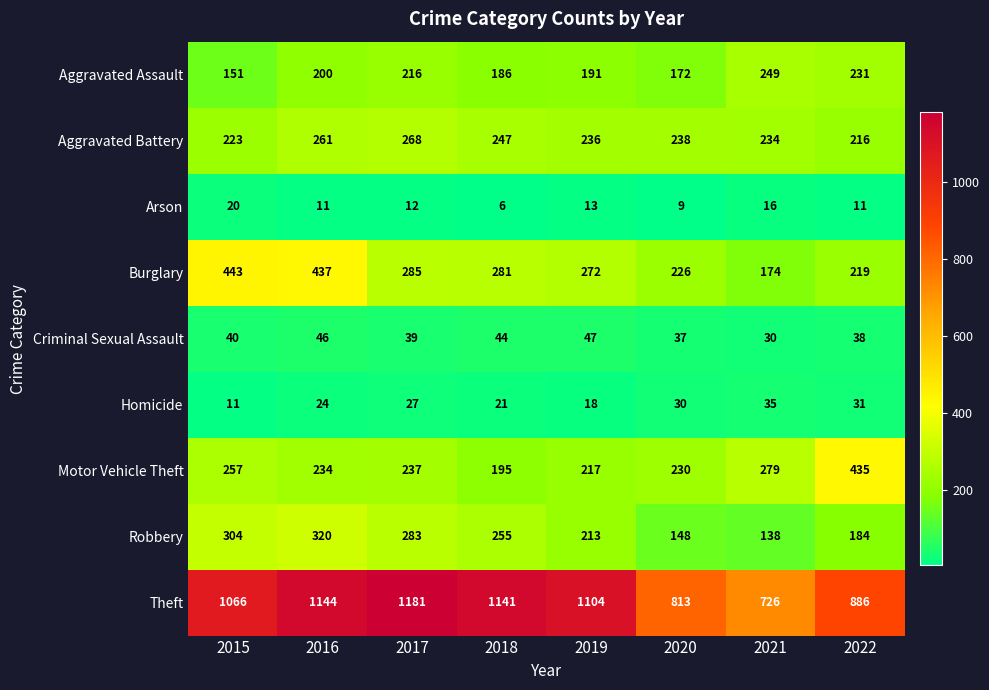

What is the average value of the Arson series?

12